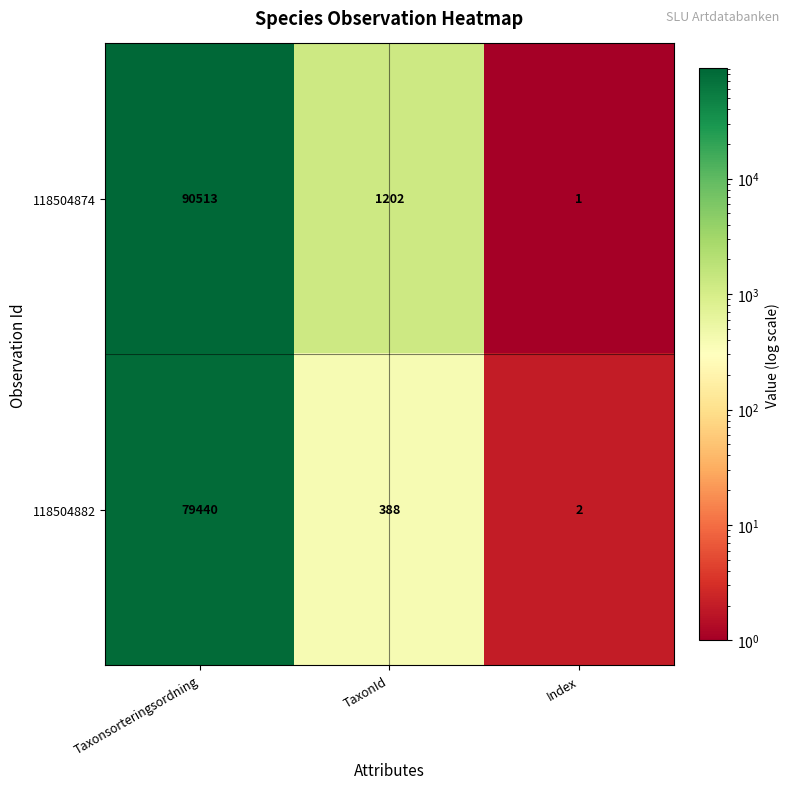

Rank the categories by 118504882 value from lowest to highest.

Index, TaxonId, Taxonsorteringsordning